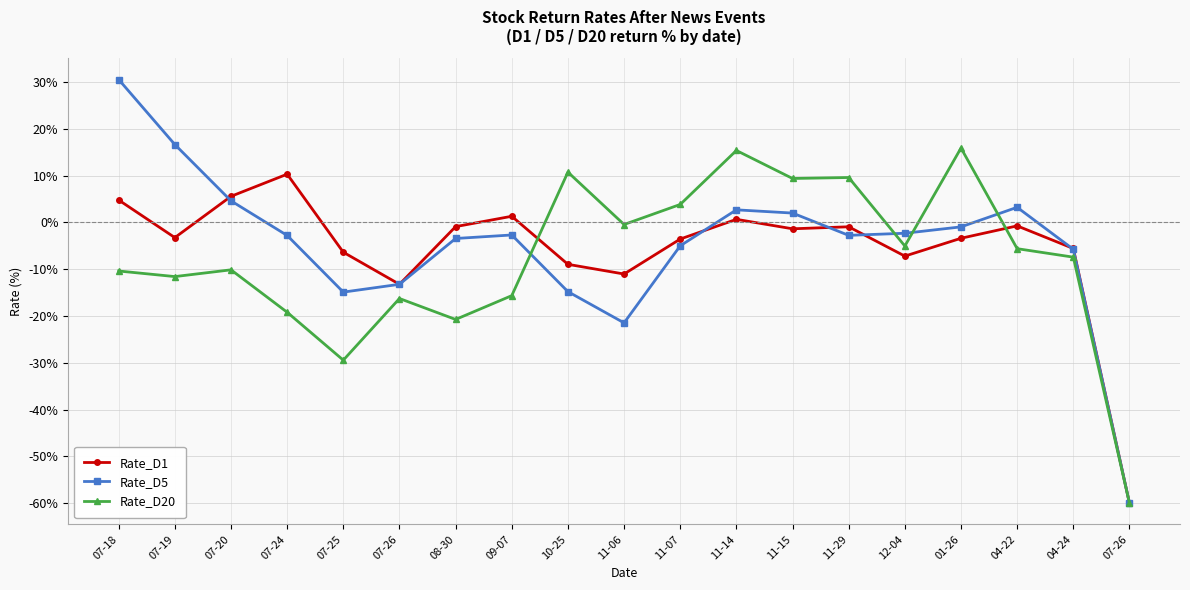

Between 07-25 and 07-26, which series saw the biggest shift?

Rate_D1